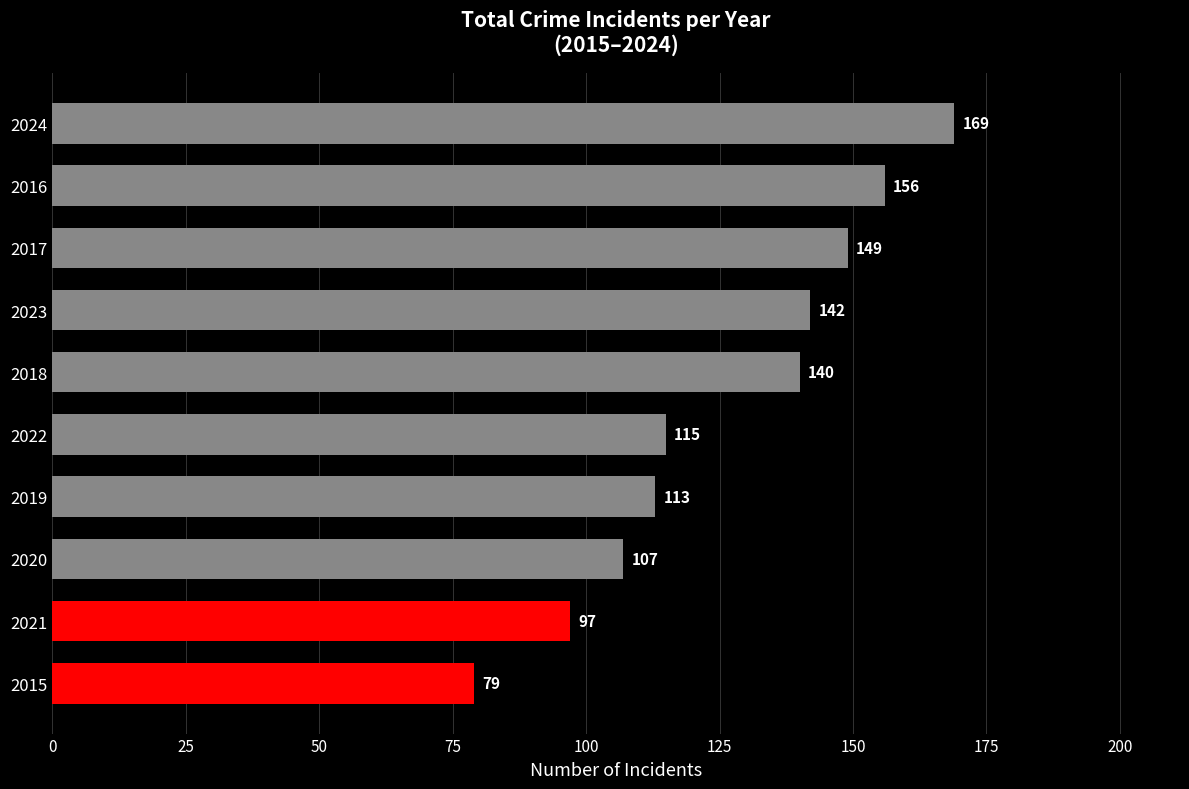

Rank the categories by value from lowest to highest.

2015, 2021, 2020, 2019, 2022, 2018, 2023, 2017, 2016, 2024